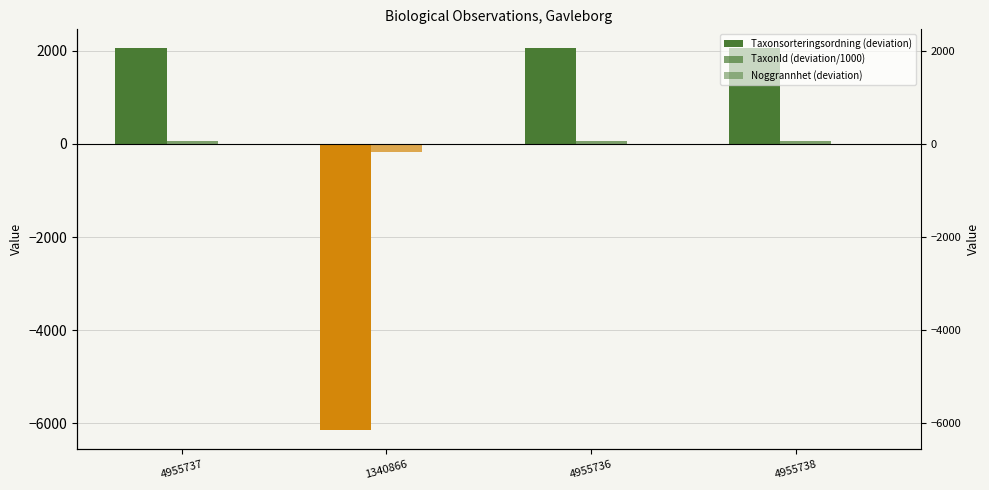

Is it true that TaxonId (deviation/1000) equals 54.4 at 4955736?

True